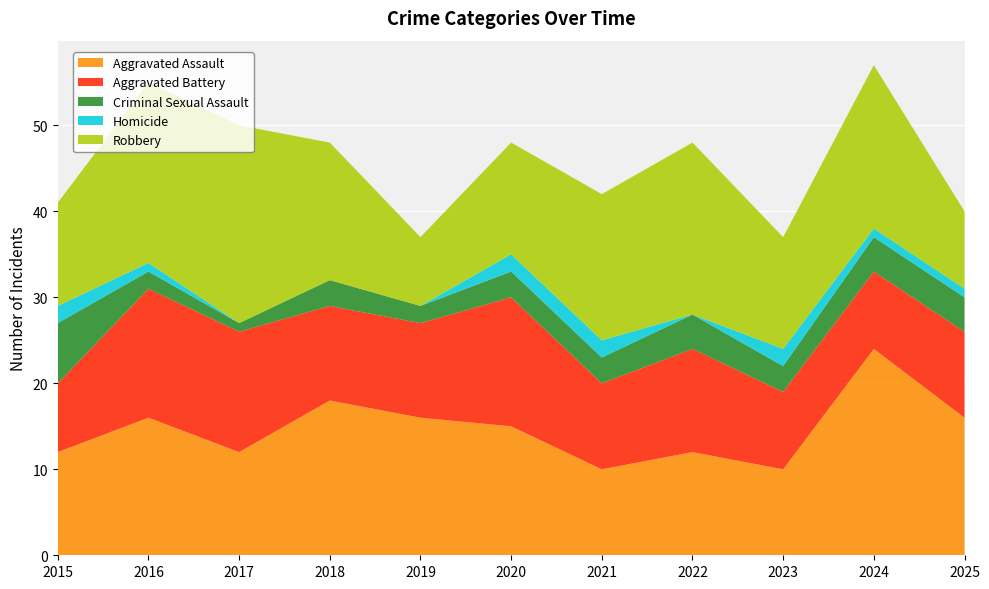

Reading left to right, list all the values displayed in this chart.

Aggravated Assault: 12	16	12	18	16	15	10	12	10	24	16
Aggravated Battery: 8	15	14	11	11	15	10	12	9	9	10
Criminal Sexual Assault: 7	2	1	3	2	3	3	4	3	4	4
Homicide: 2	1	0	0	0	2	2	0	2	1	1
Robbery: 12	21	23	16	8	13	17	20	13	19	9